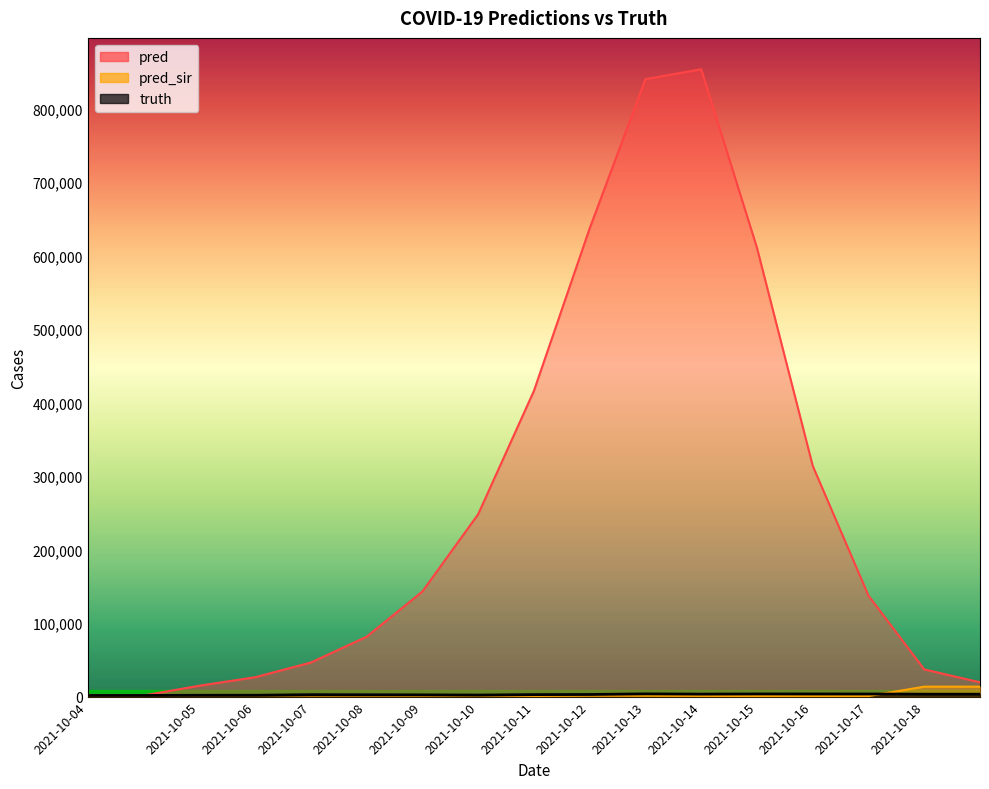

What is the minimum value shown in the chart?

624.0